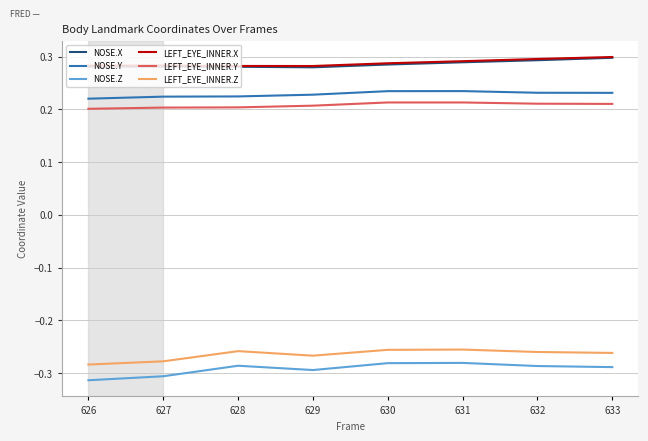

What is the total value across all series at 628?

0.4